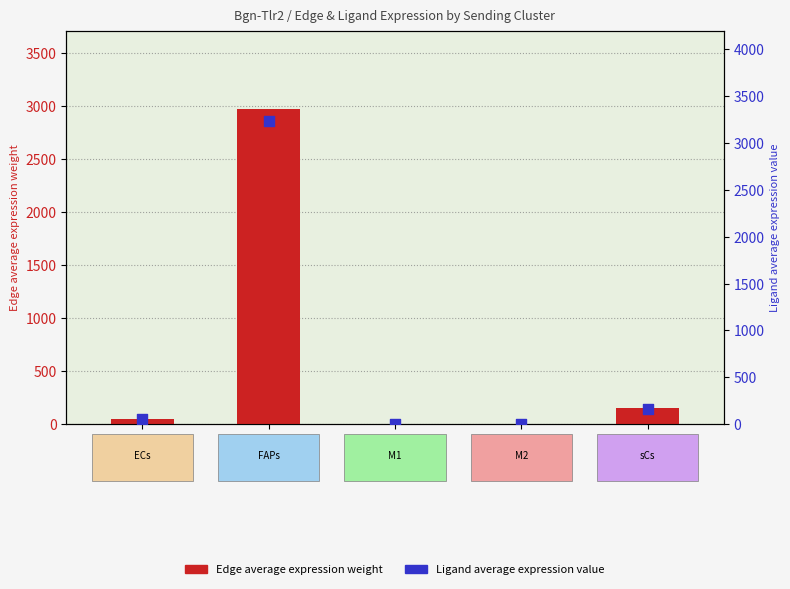

At how many categories does at least one series exceed 1160?

1